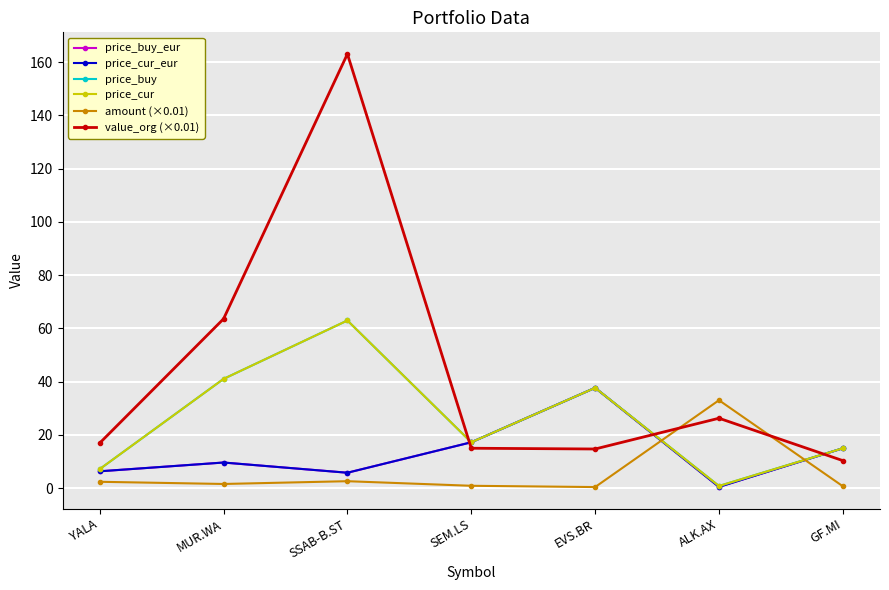

True or false: price_cur and price_buy intersect in this chart.

False